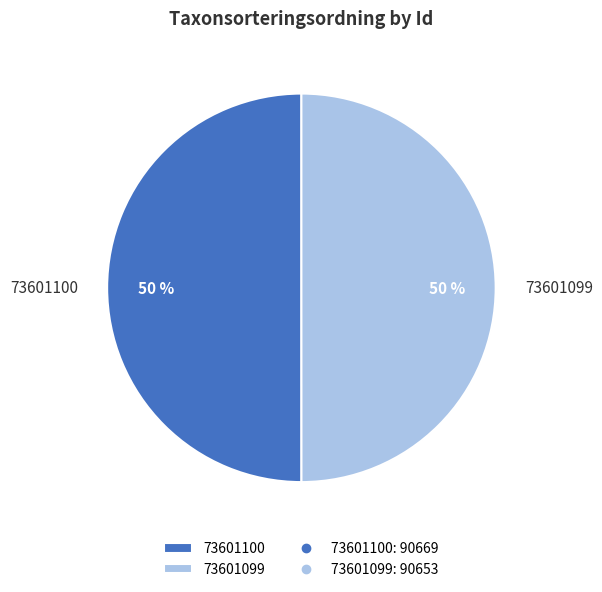

To the nearest percent, what is the combined percentage of 73601099 and 73601100?

100%